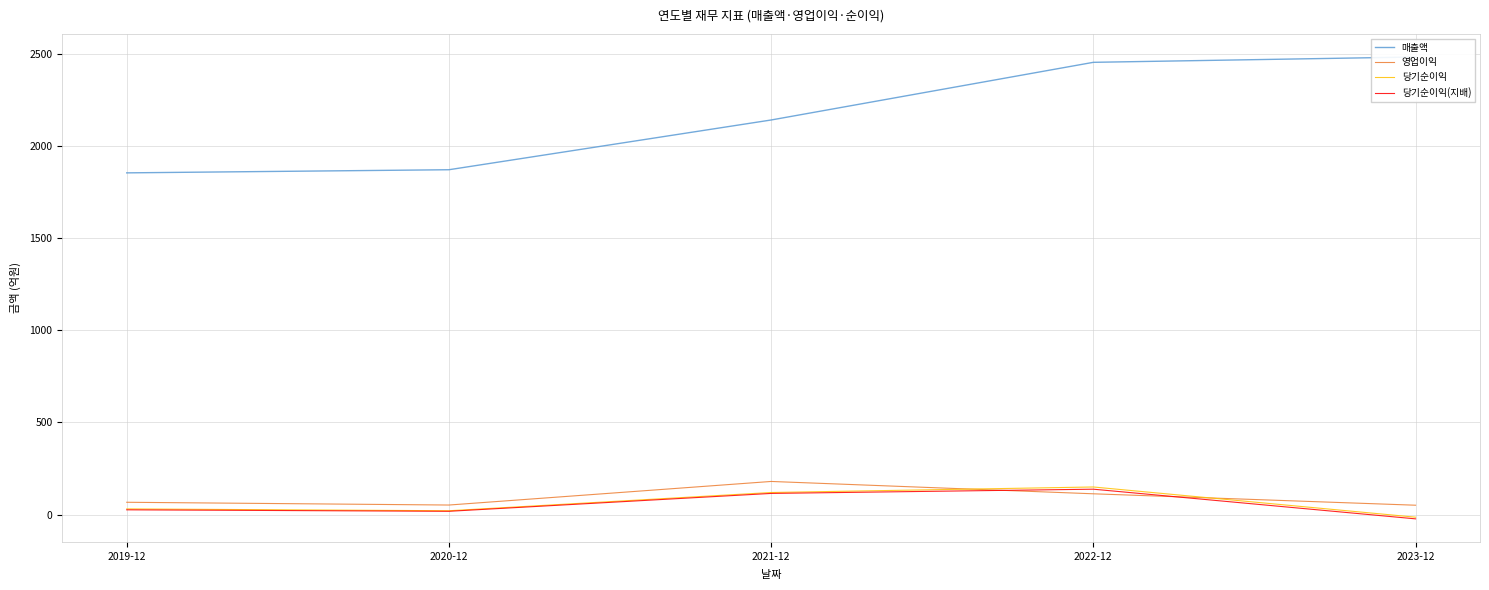

What is the smallest value displayed?

-23